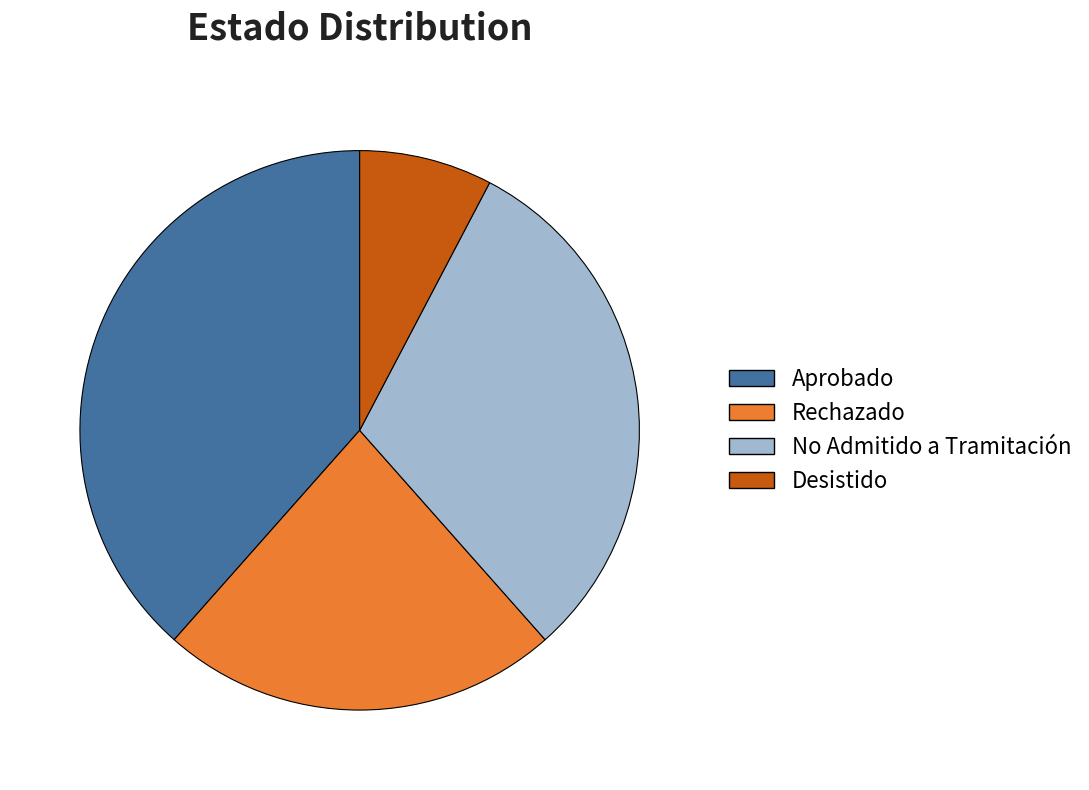

Is it true that No Admitido a Tramitación is 31% of the pie?

True